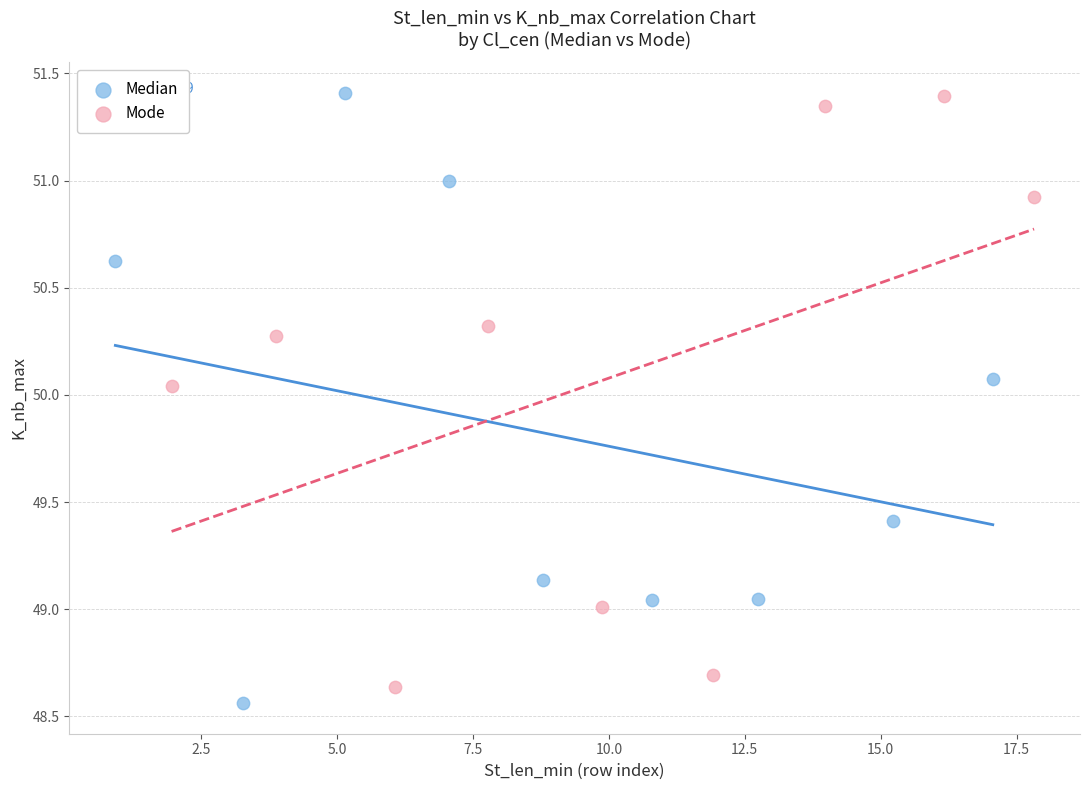

What are all the series names shown in the legend?

Median, Mode